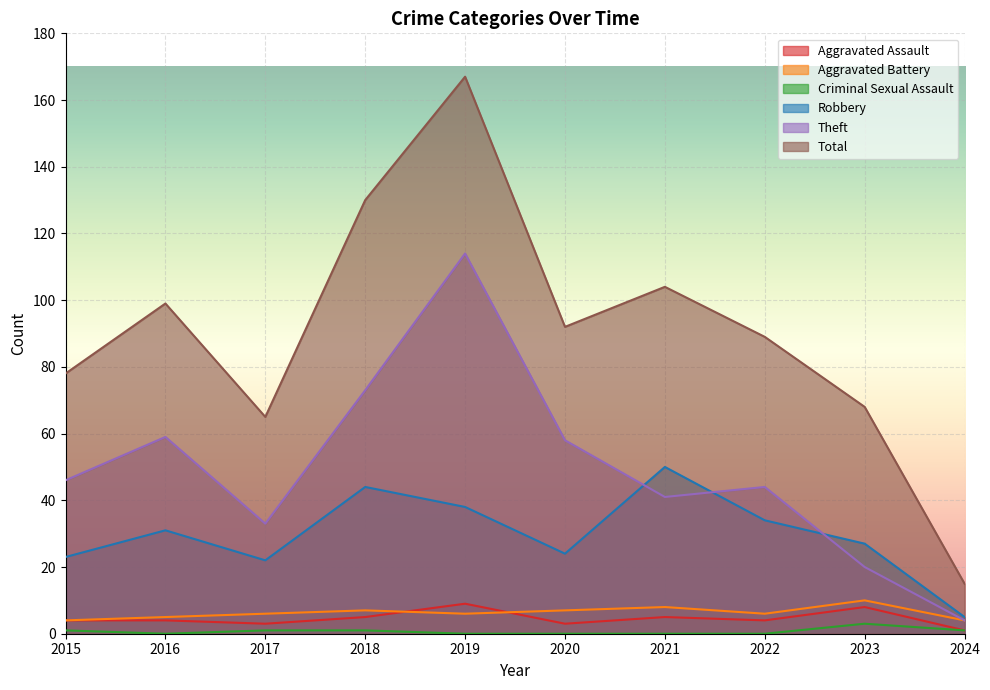

How many values in the Aggravated Battery series are below 6?

3